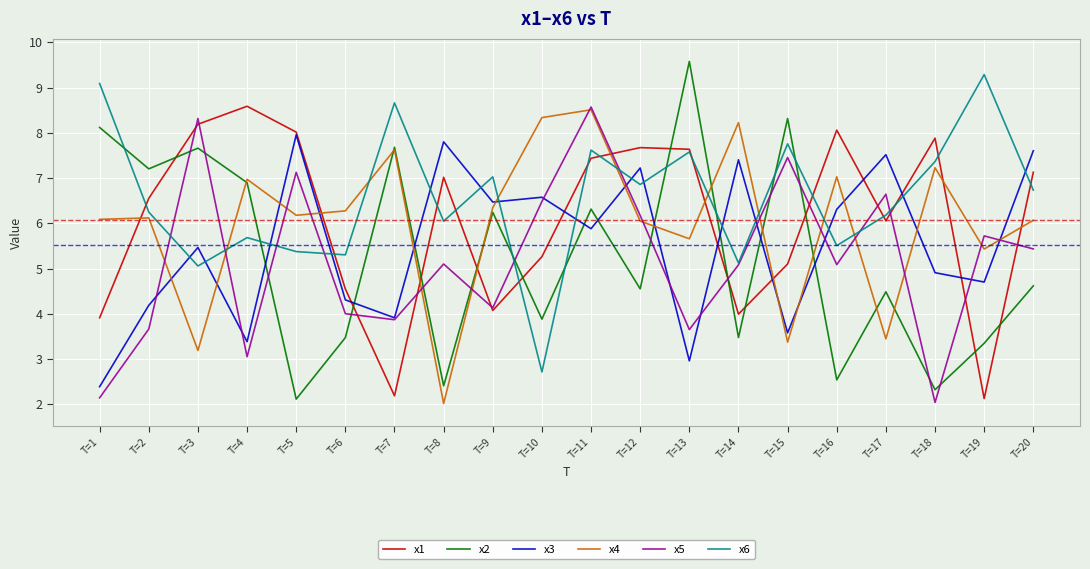

True or false: x2 has a value of 2.1 at T=5.

True